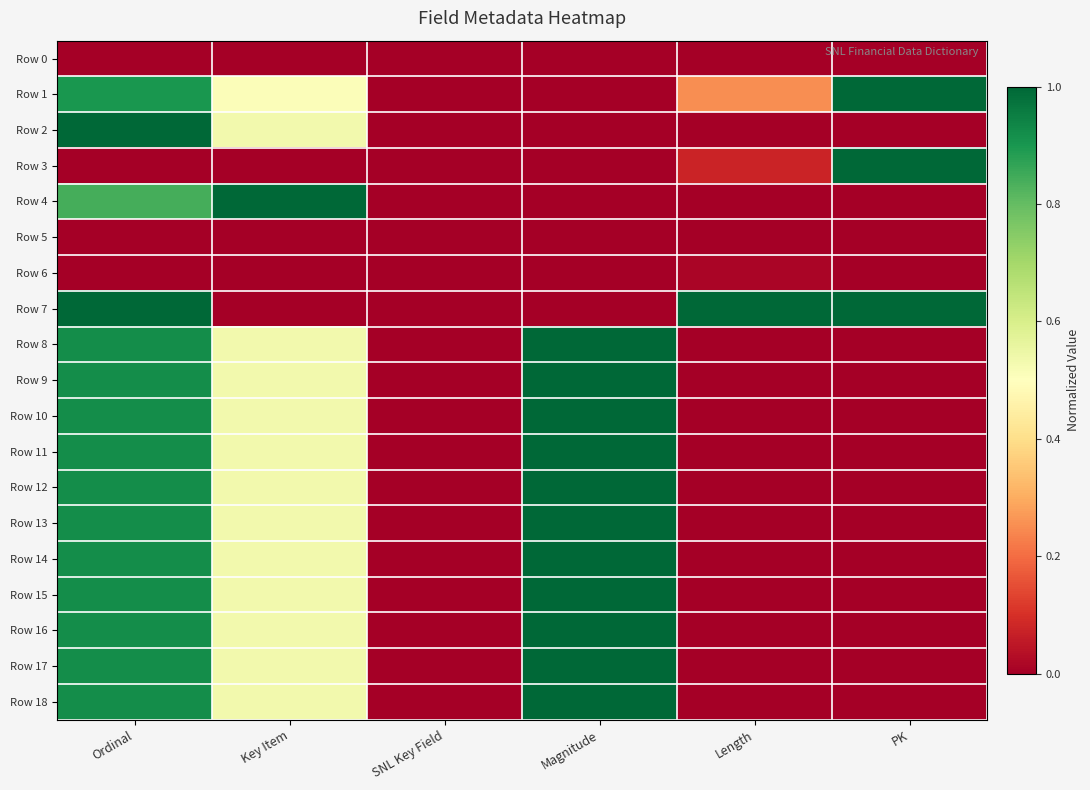

Reading right to left, what are all the values shown in this chart?

Row 0: PK=0.0	Length=0.0	Magnitude=0.0	SNL Key Field=0.0	Key Item=0.0	Ordinal=0.0
Row 1: PK=1.0	Length=0.2	Magnitude=0.0	SNL Key Field=0.0	Key Item=0.5	Ordinal=0.9
Row 2: PK=0.0	Length=0.0	Magnitude=0.0	SNL Key Field=0.0	Key Item=0.5	Ordinal=1.0
Row 3: PK=1.0	Length=0.1	Magnitude=0.0	SNL Key Field=0.0	Key Item=0.0	Ordinal=0.0
Row 4: PK=0.0	Length=0.0	Magnitude=0.0	SNL Key Field=0.0	Key Item=1.0	Ordinal=0.8
Row 5: PK=0.0	Length=0.0	Magnitude=0.0	SNL Key Field=0.0	Key Item=0.0	Ordinal=0.0
Row 6: PK=0.0	Length=0.0	Magnitude=0.0	SNL Key Field=0.0	Key Item=0.0	Ordinal=0.0
Row 7: PK=1.0	Length=1.0	Magnitude=0.0	SNL Key Field=0.0	Key Item=0.0	Ordinal=1.0
Row 8: PK=0.0	Length=0.0	Magnitude=1.0	SNL Key Field=0.0	Key Item=0.5	Ordinal=0.9
Row 9: PK=0.0	Length=0.0	Magnitude=1.0	SNL Key Field=0.0	Key Item=0.5	Ordinal=0.9
Row 10: PK=0.0	Length=0.0	Magnitude=1.0	SNL Key Field=0.0	Key Item=0.5	Ordinal=0.9
Row 11: PK=0.0	Length=0.0	Magnitude=1.0	SNL Key Field=0.0	Key Item=0.5	Ordinal=0.9
Row 12: PK=0.0	Length=0.0	Magnitude=1.0	SNL Key Field=0.0	Key Item=0.5	Ordinal=0.9
Row 13: PK=0.0	Length=0.0	Magnitude=1.0	SNL Key Field=0.0	Key Item=0.5	Ordinal=0.9
Row 14: PK=0.0	Length=0.0	Magnitude=1.0	SNL Key Field=0.0	Key Item=0.5	Ordinal=0.9
Row 15: PK=0.0	Length=0.0	Magnitude=1.0	SNL Key Field=0.0	Key Item=0.5	Ordinal=0.9
Row 16: PK=0.0	Length=0.0	Magnitude=1.0	SNL Key Field=0.0	Key Item=0.5	Ordinal=0.9
Row 17: PK=0.0	Length=0.0	Magnitude=1.0	SNL Key Field=0.0	Key Item=0.5	Ordinal=0.9
Row 18: PK=0.0	Length=0.0	Magnitude=1.0	SNL Key Field=0.0	Key Item=0.5	Ordinal=0.9